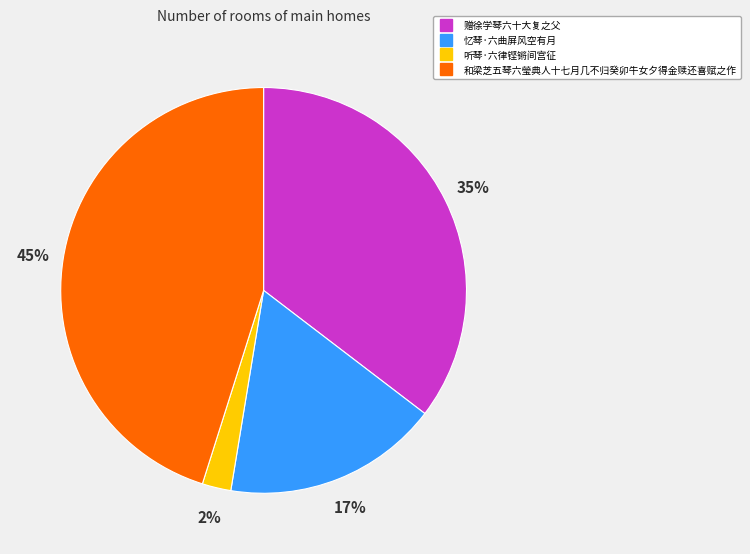

Is the sum of 赠徐学琴六十大复之父 and 听琴·六律铿锵间宫征 greater than half?

No